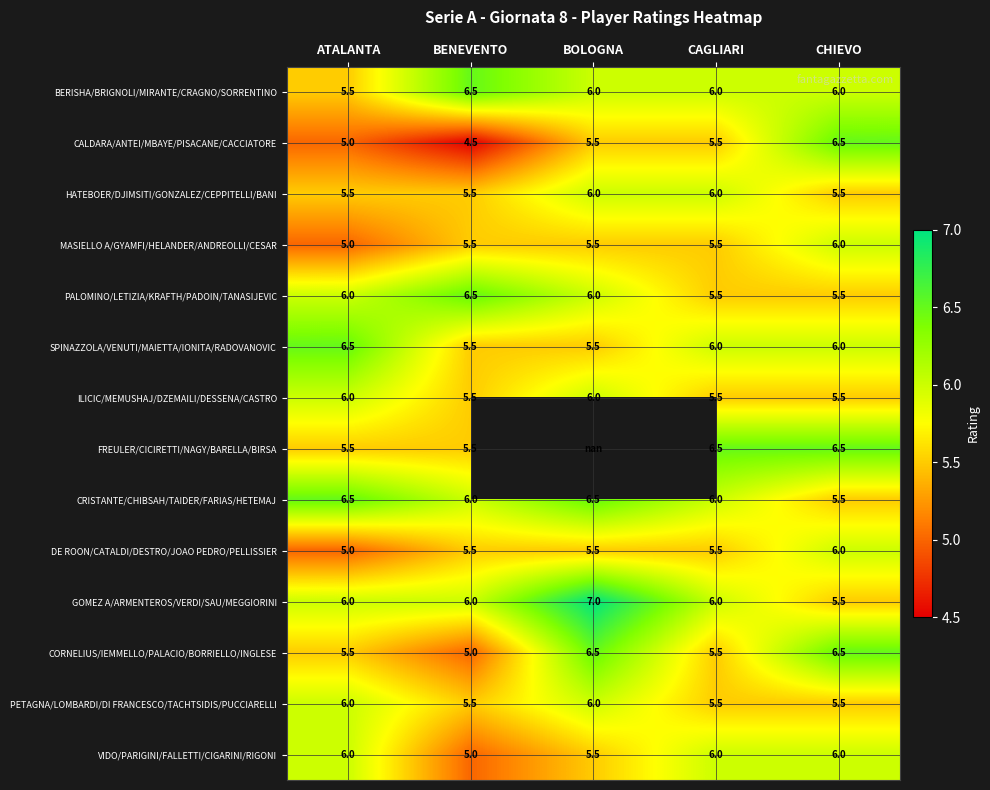

What is the smallest value displayed?

4.5